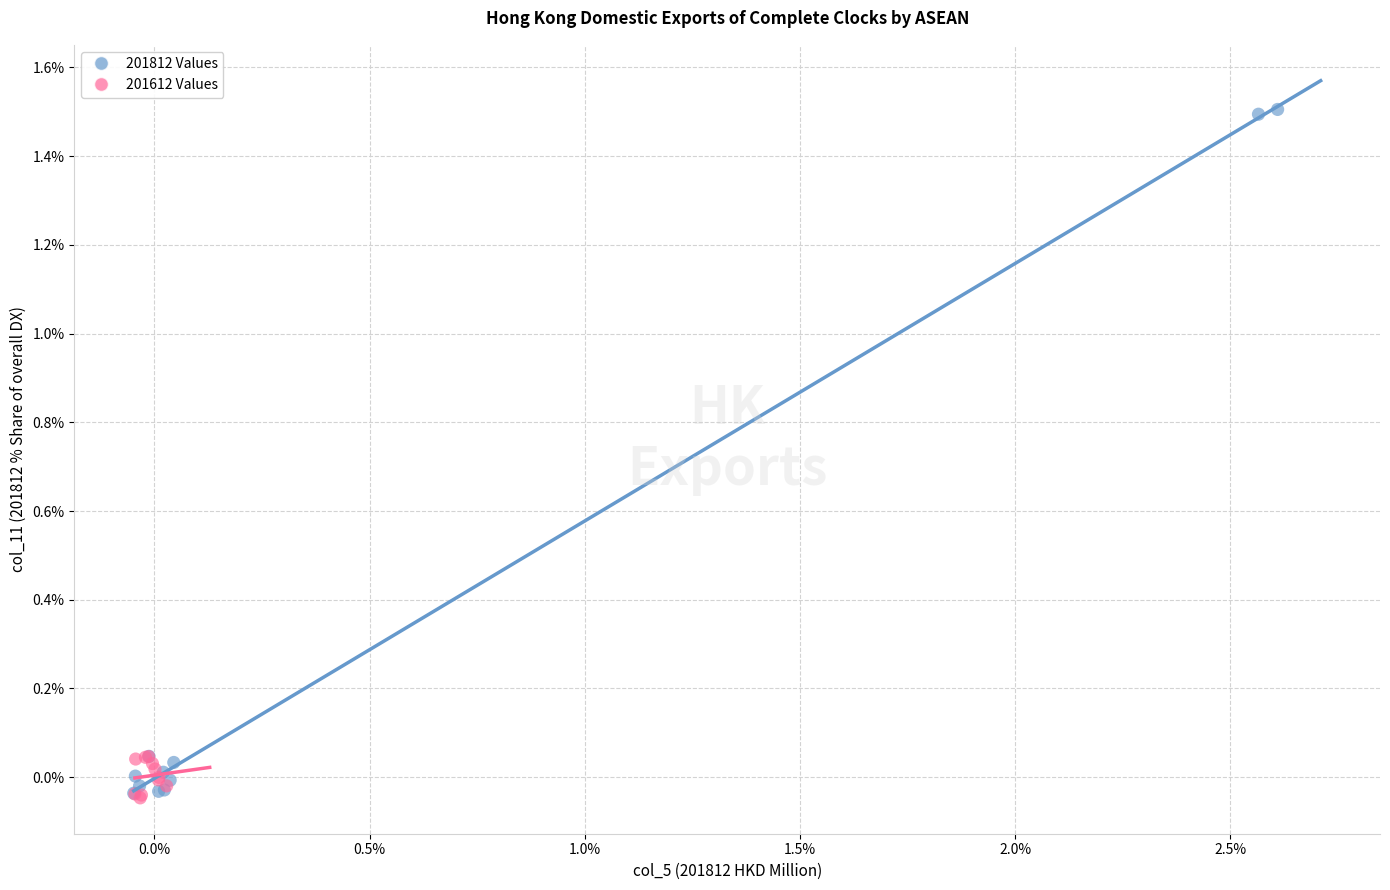

Which series has the largest Y range (max minus min)?

201812 Values